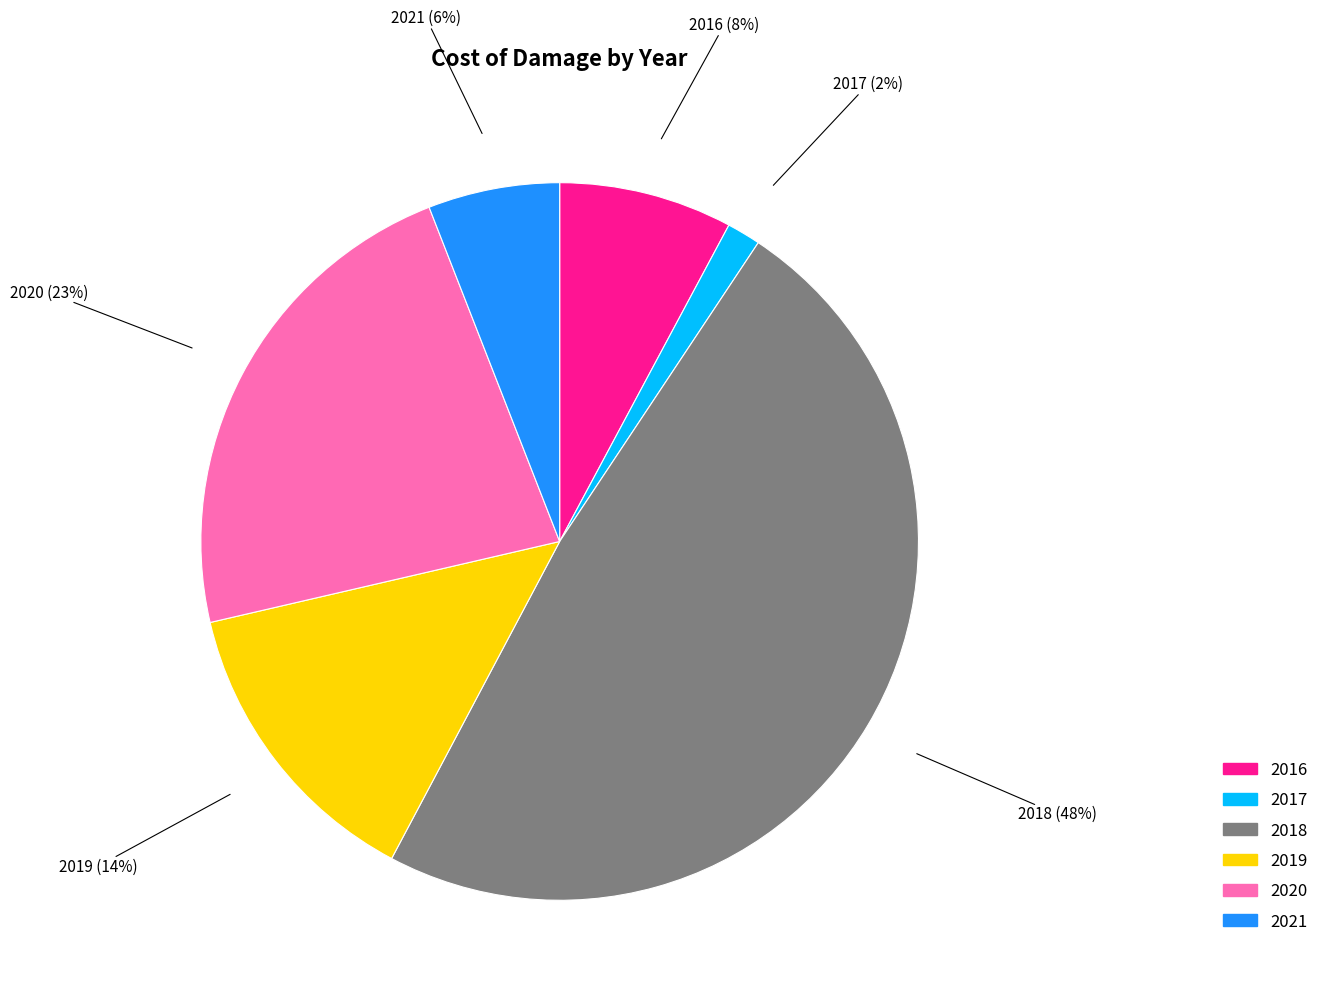

Do 2017 and 2021 together represent more than half of the pie?

No